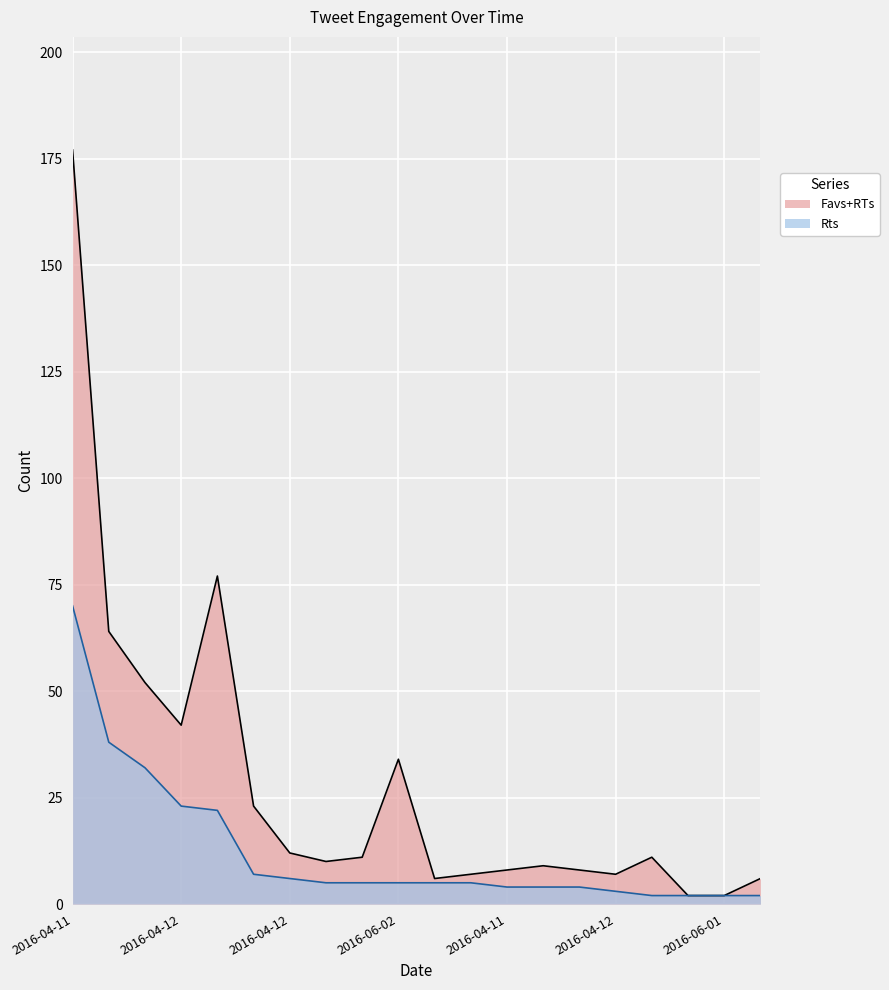

Does the chart display data point markers on the line(s)?

No